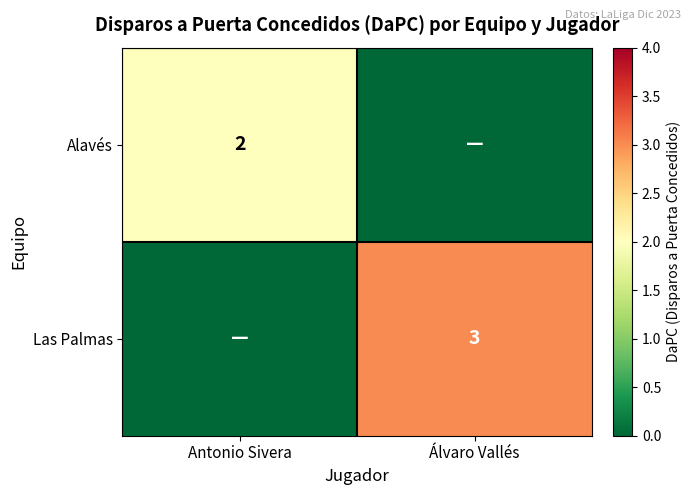

The value of Las Palmas at Álvaro Vallés is 4. True or false?

False